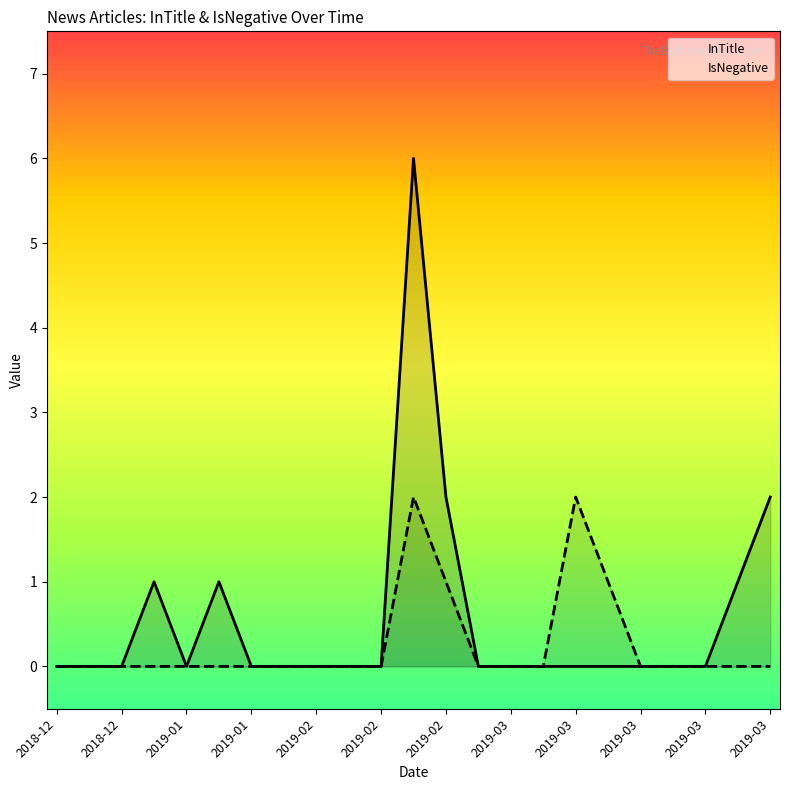

At 2019-03, list the series in order from smallest to largest.

InTitle, IsNegative